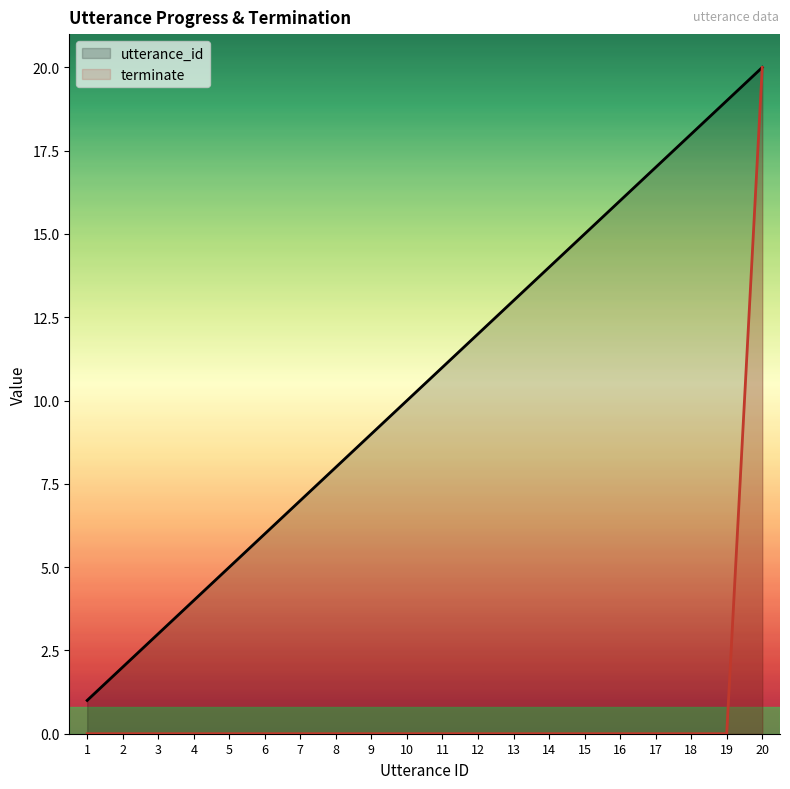

What is the maximum value for terminate?

20